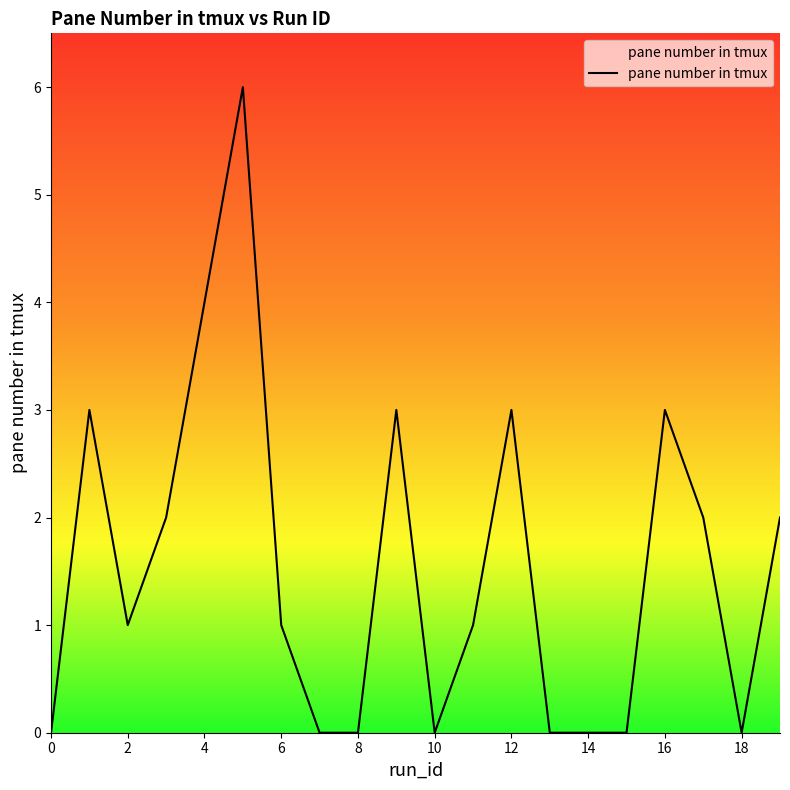

What is the sum of all values?

31